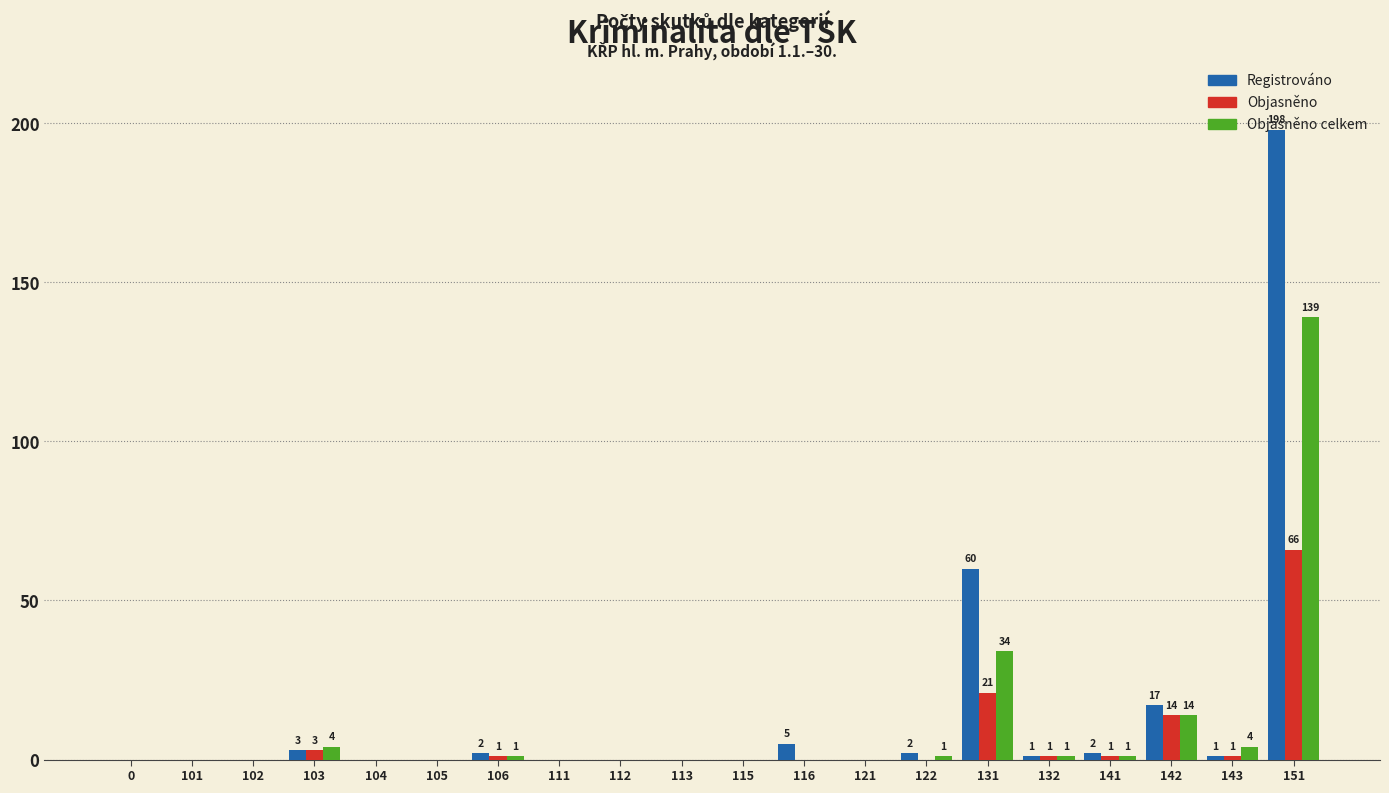

At which category is the sum across all series the highest?

151